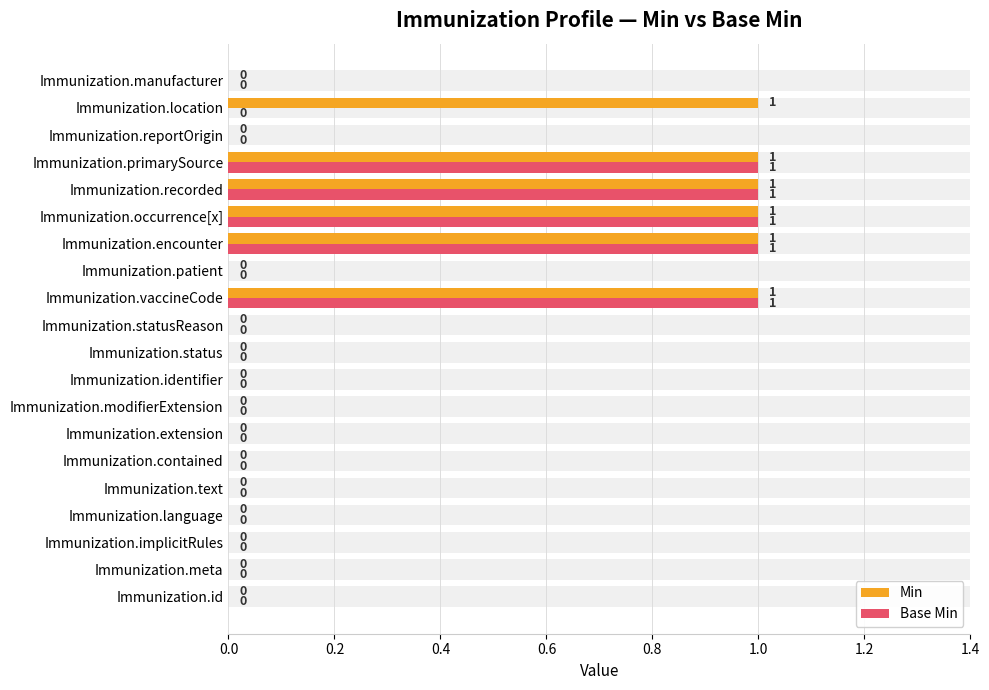

Which series changed the most between Immunization.modifierExtension and Immunization.manufacturer?

Min